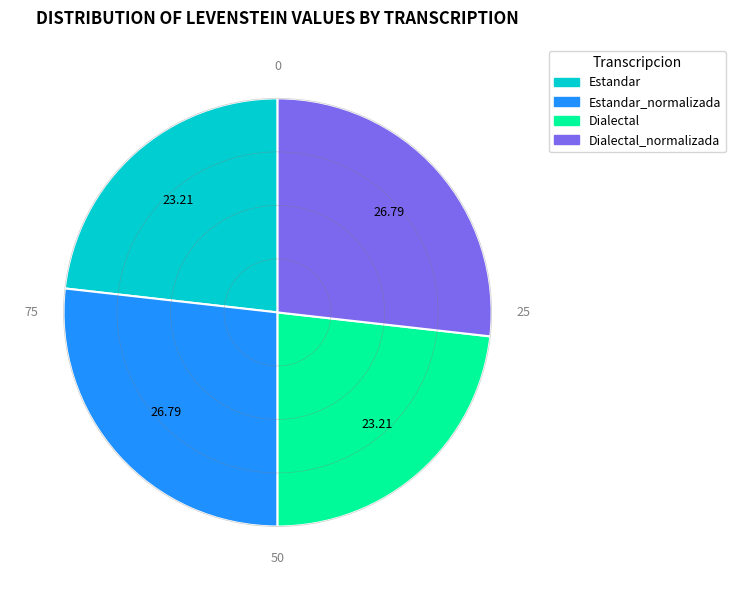

Is there any slice that represents more than half of the pie?

No